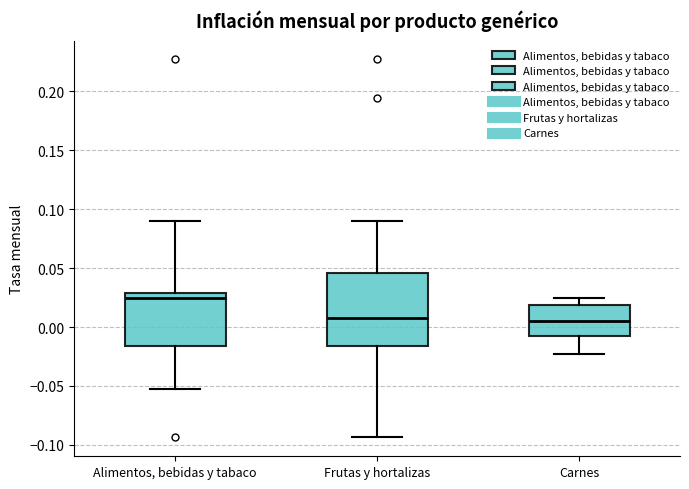

Which box is the tallest, from its lower edge to its upper edge?

Frutas y hortalizas